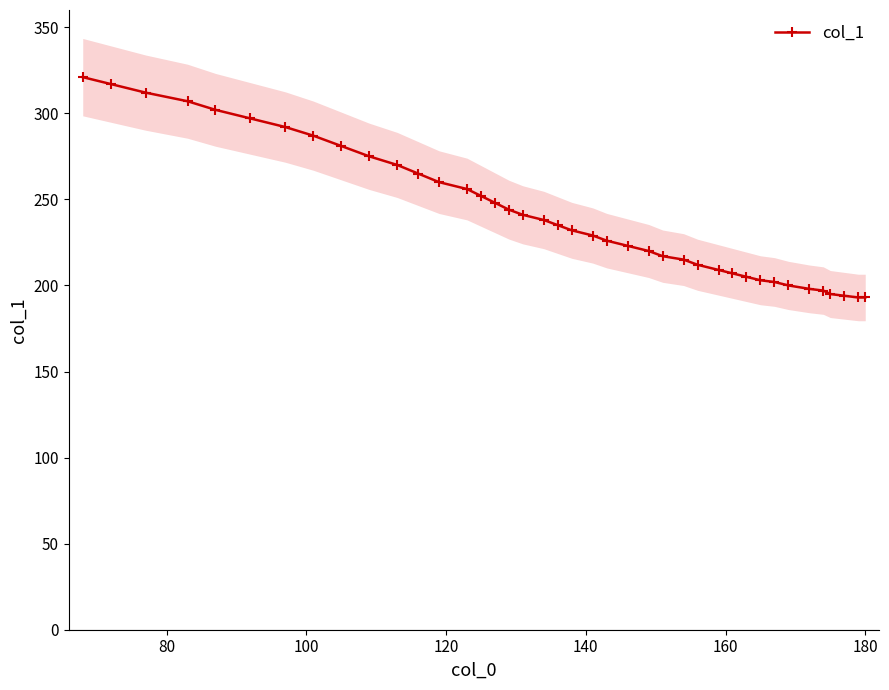

What is the lowest value of the col_1 series?

193